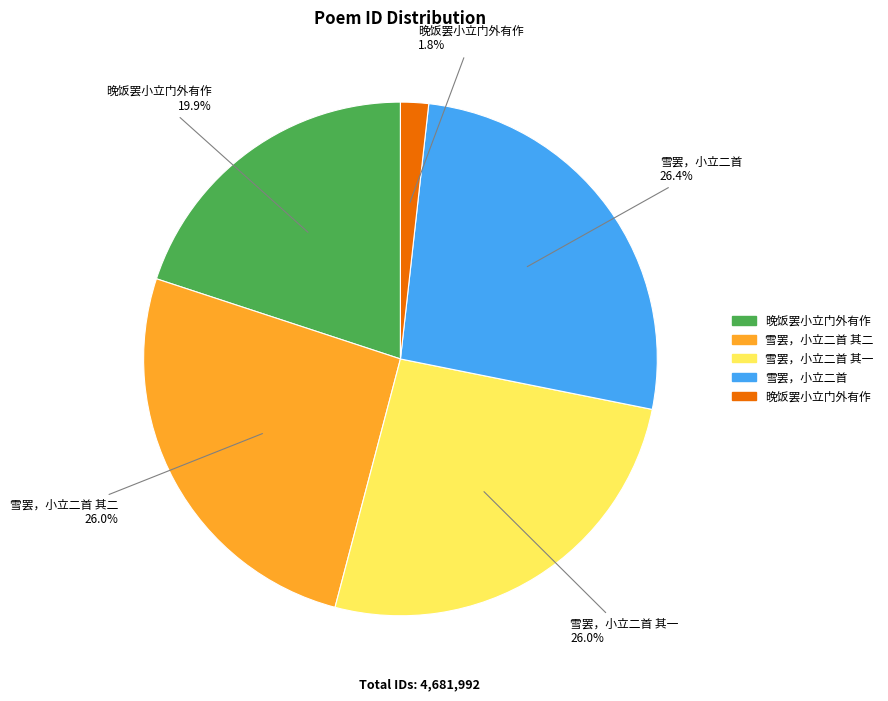

Is there any slice that represents more than half of the pie?

No